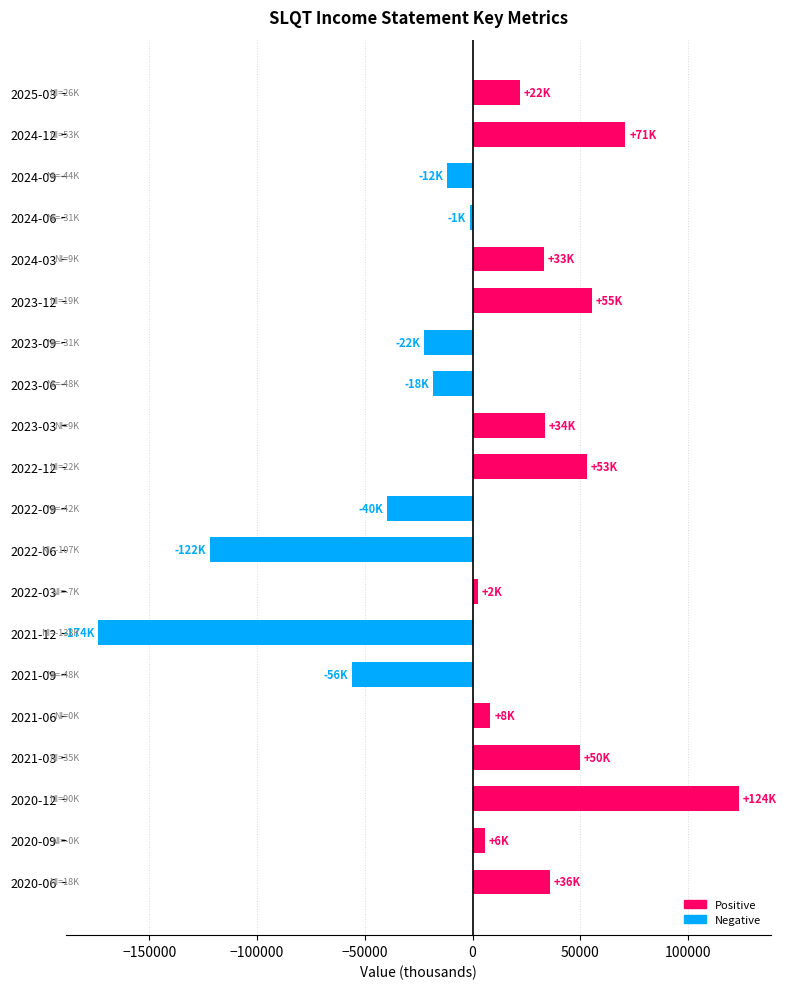

What is the label of the 16th bar from the bottom?

2024-03